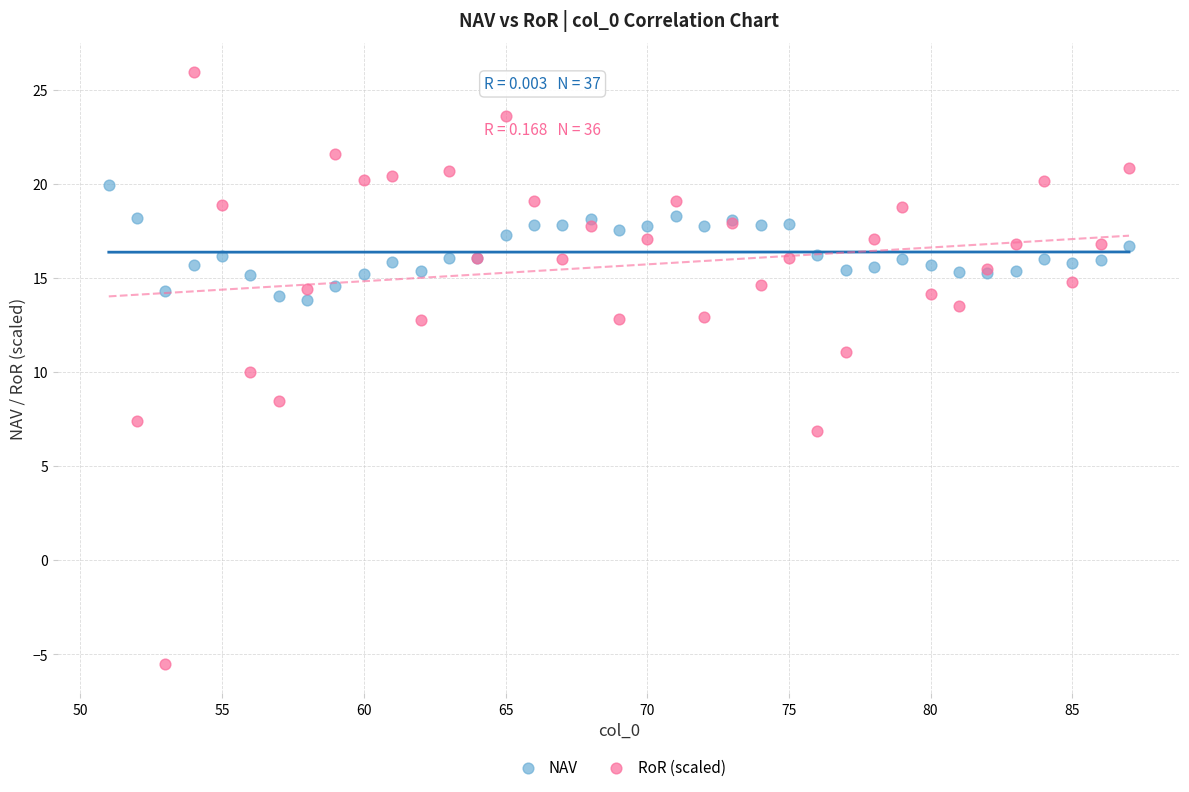

Which series reaches the minimum Y coordinate?

RoR (scaled)